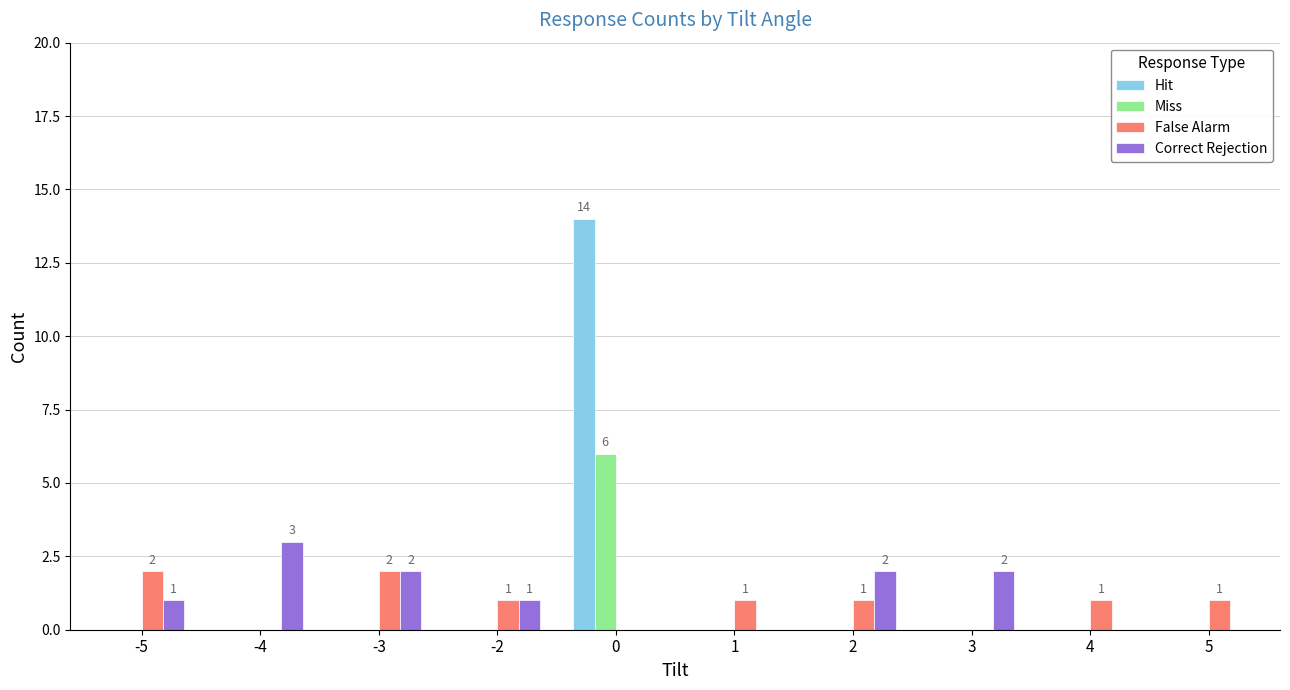

How many False Alarm values are between 0 and 1?

8